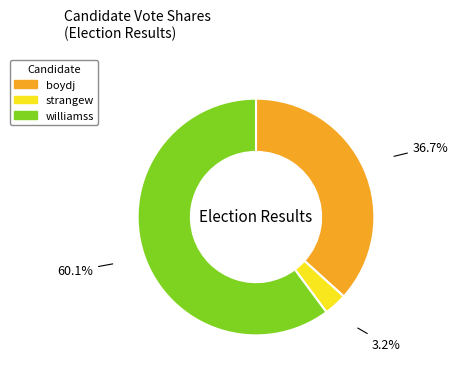

To the nearest percent, what portion does boydj represent?

37%